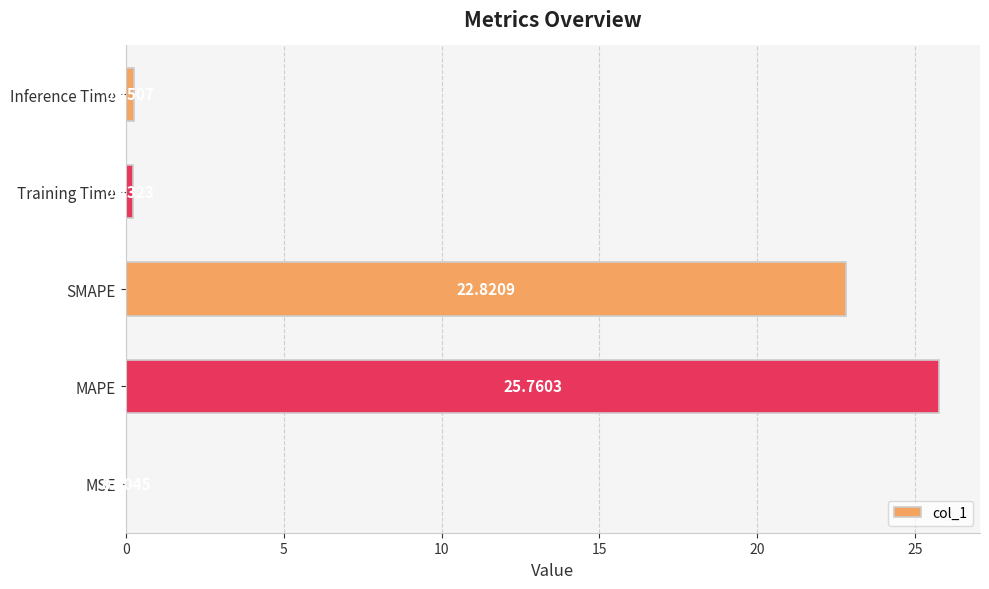

Approximately how many times larger is the value at MAPE compared to SMAPE?

1.1